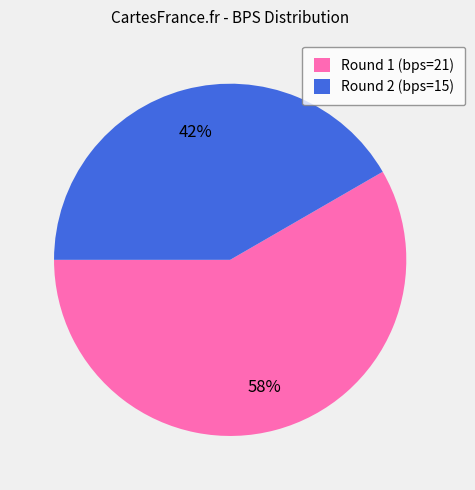

What is the ratio of the value at Round 1 (bps=21) to the value at Round 2 (bps=15)?

1.4